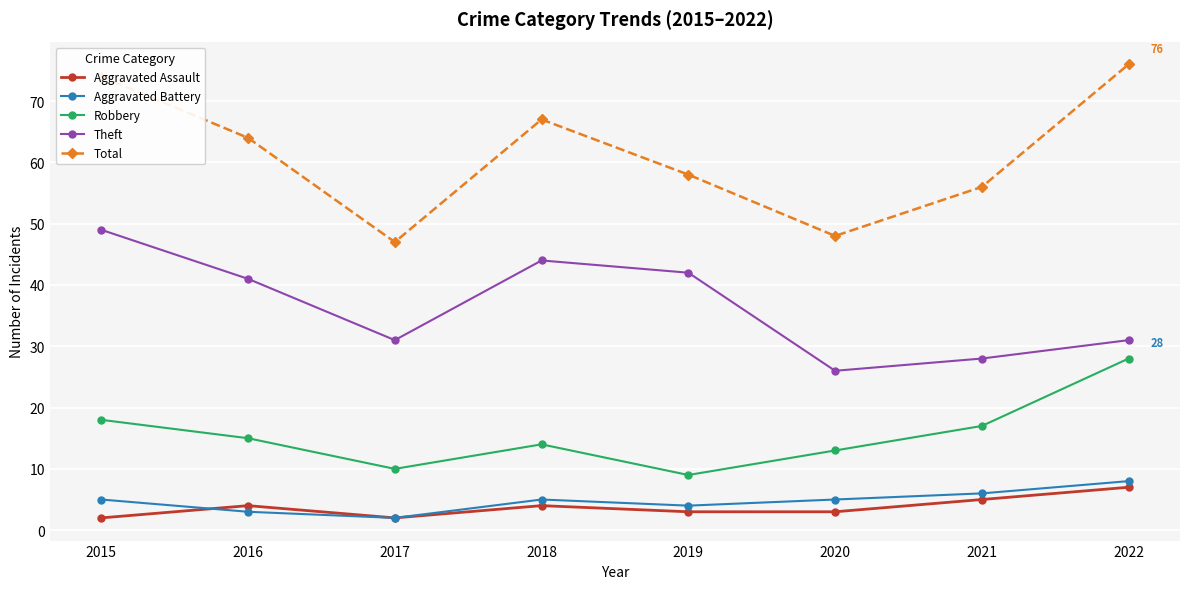

True or false: Total has more than 2 interior local peaks.

False